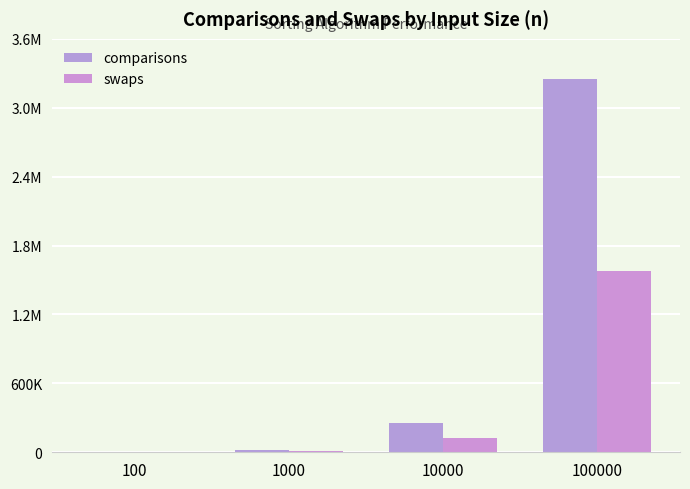

Rank the categories by swaps value from lowest to highest.

100, 1000, 10000, 100000